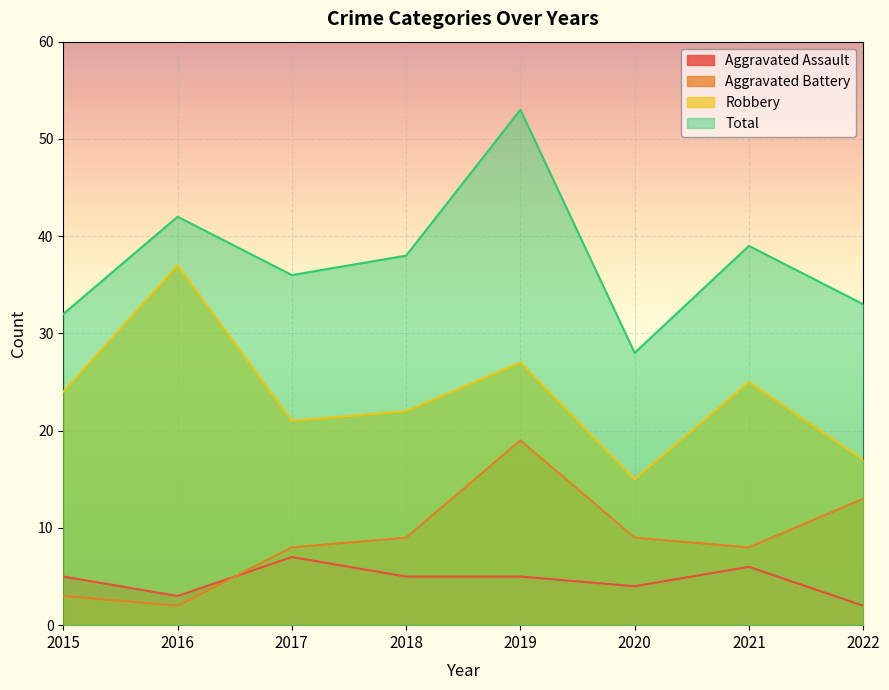

Which series has the widest spread of values?

Total